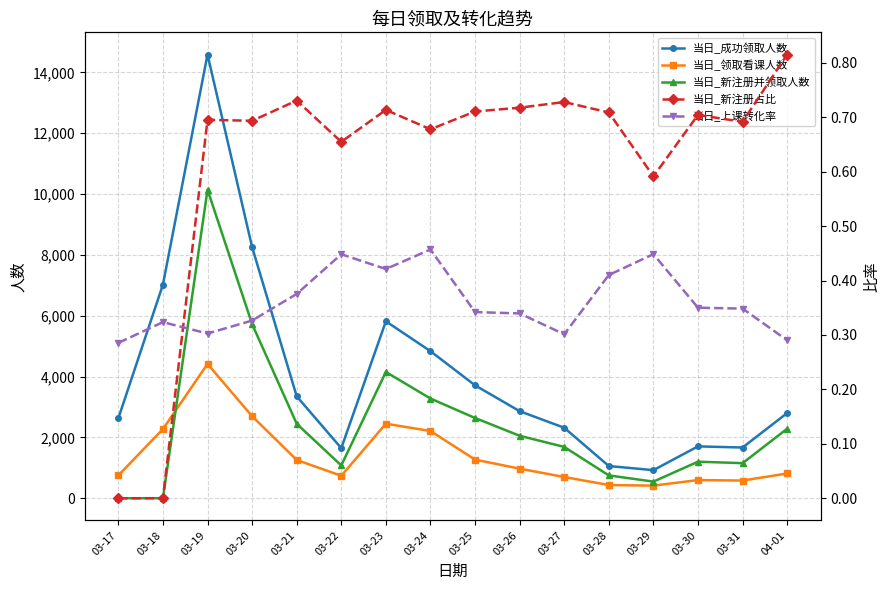

True or false: 当日_新注册占比 has a value of 0.7 at 03-26.

True